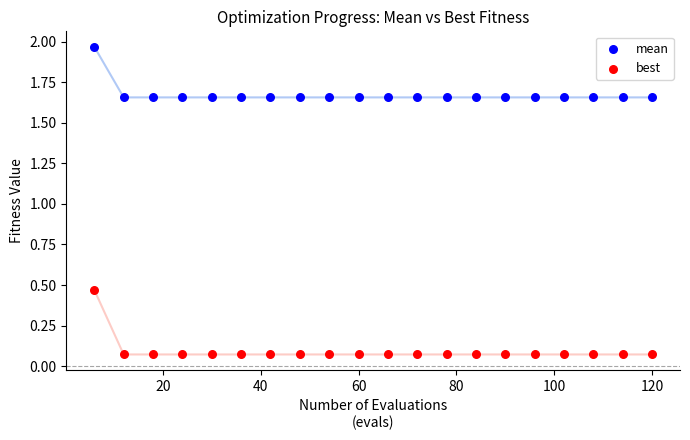

Across all data points, what is the range of X values (max minus min)?

114.0